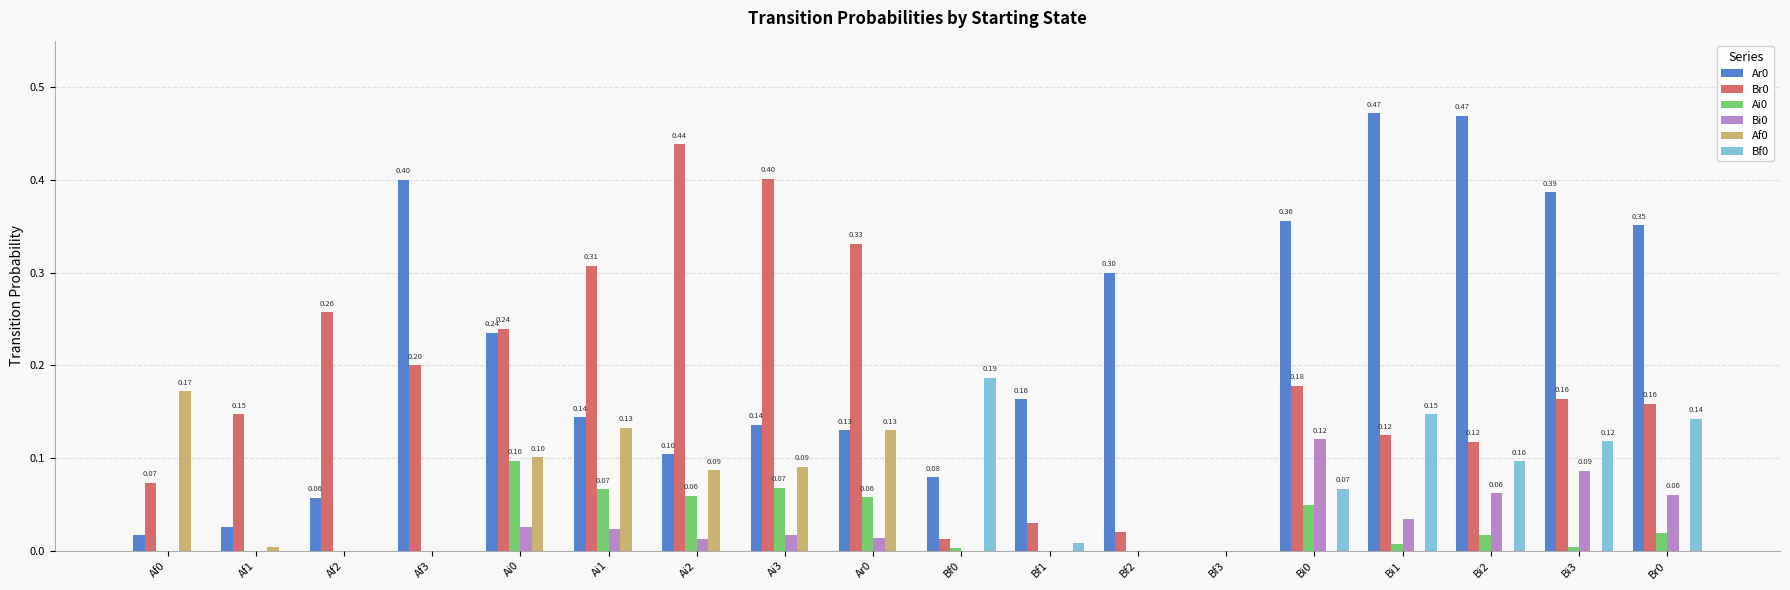

What is the sum of all Af0 values?

0.7